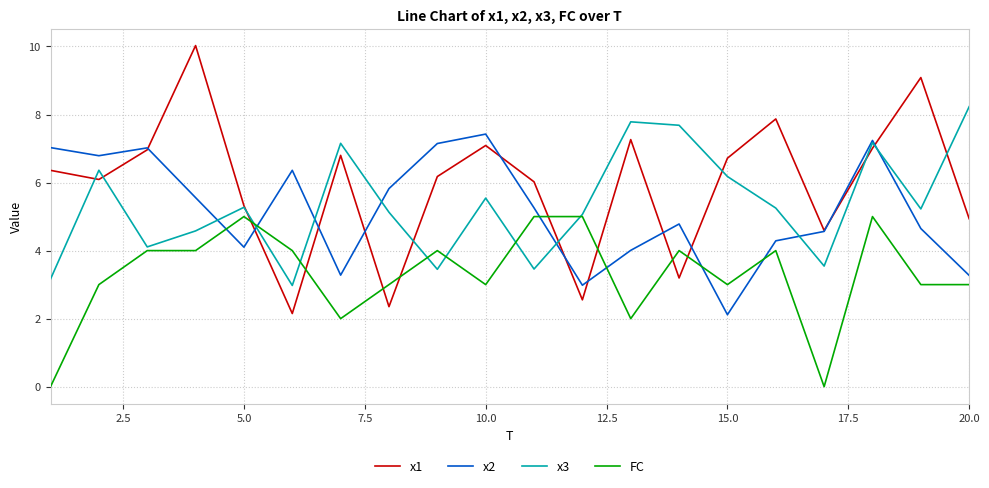

After their last crossing, which series has the higher values: x1 or FC?

x1